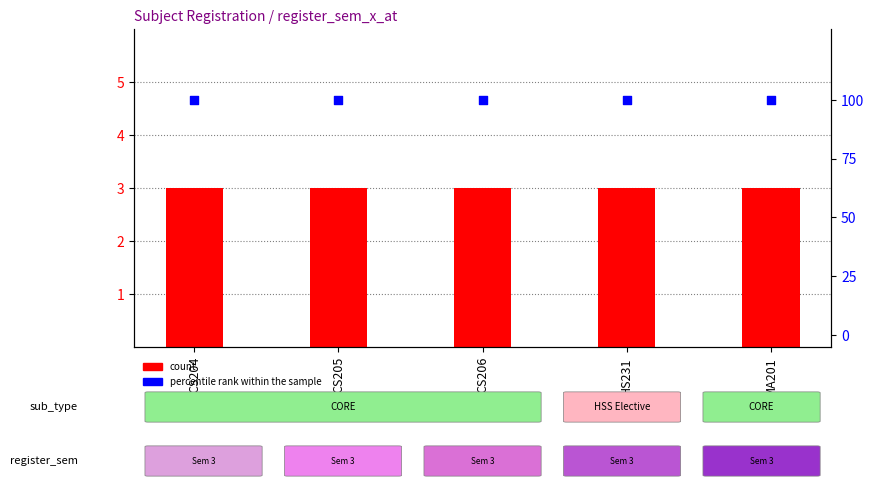

Is the value of percentile rank within the sample at MA201 greater than the value of count at CS205?

Yes